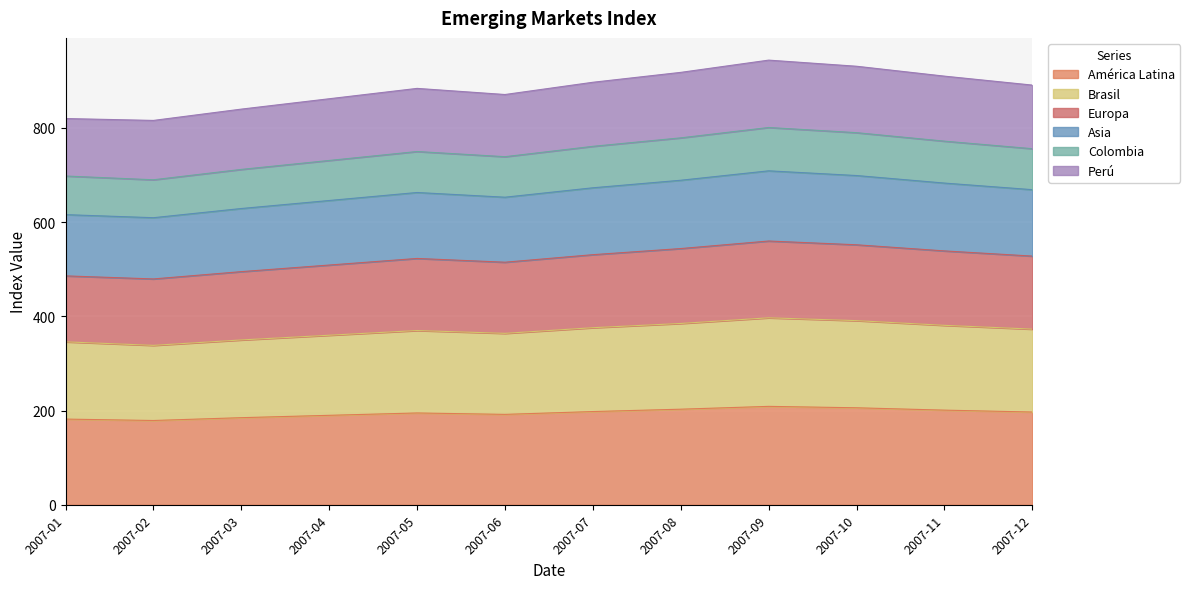

What is the total value across all series at 2007-05?

884.0